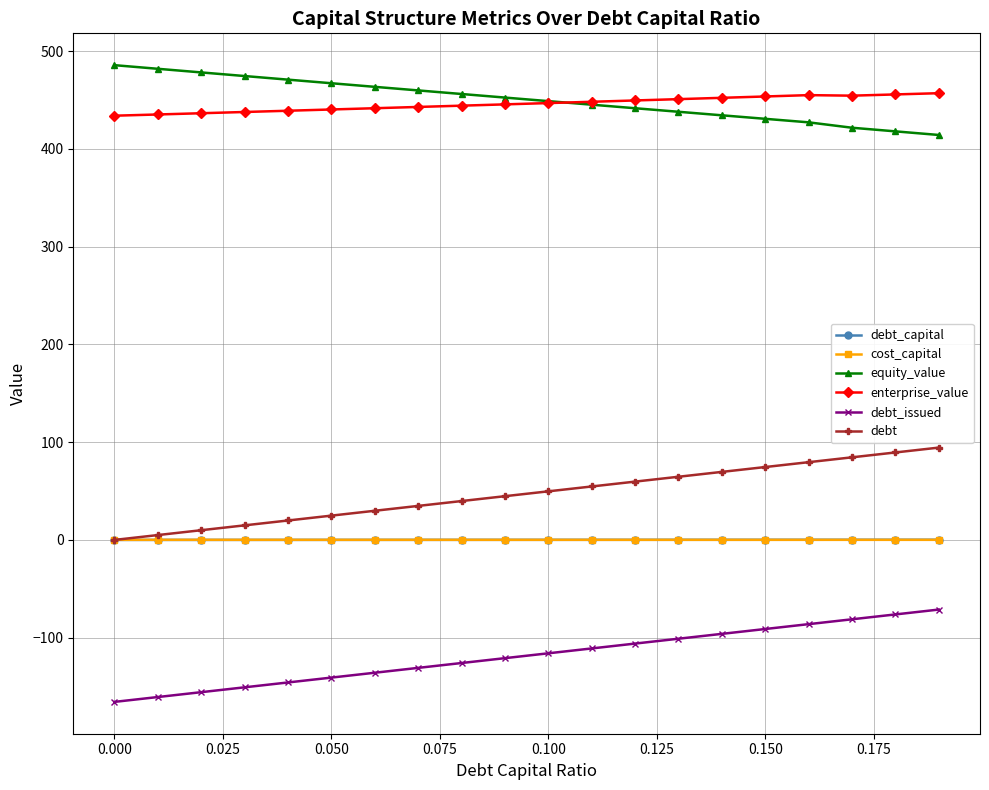

What is the maximum value shown in the chart?

485.7